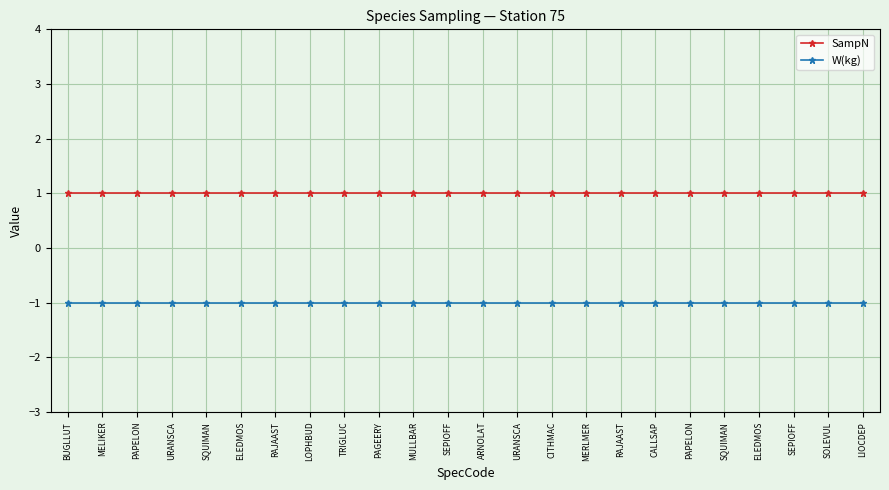

True or false: SampN and W(kg) cross at least once.

False